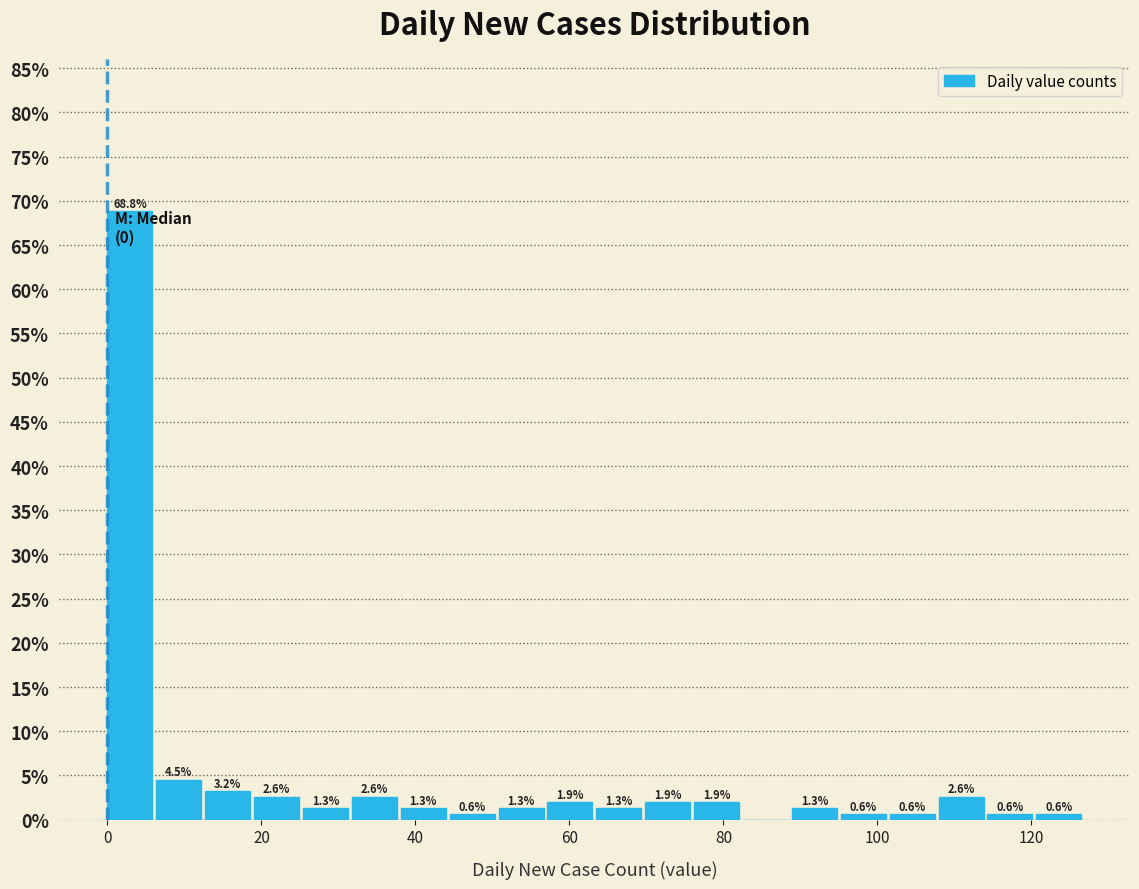

Read against the x-axis, roughly where is the centre of the tallest bar?

2